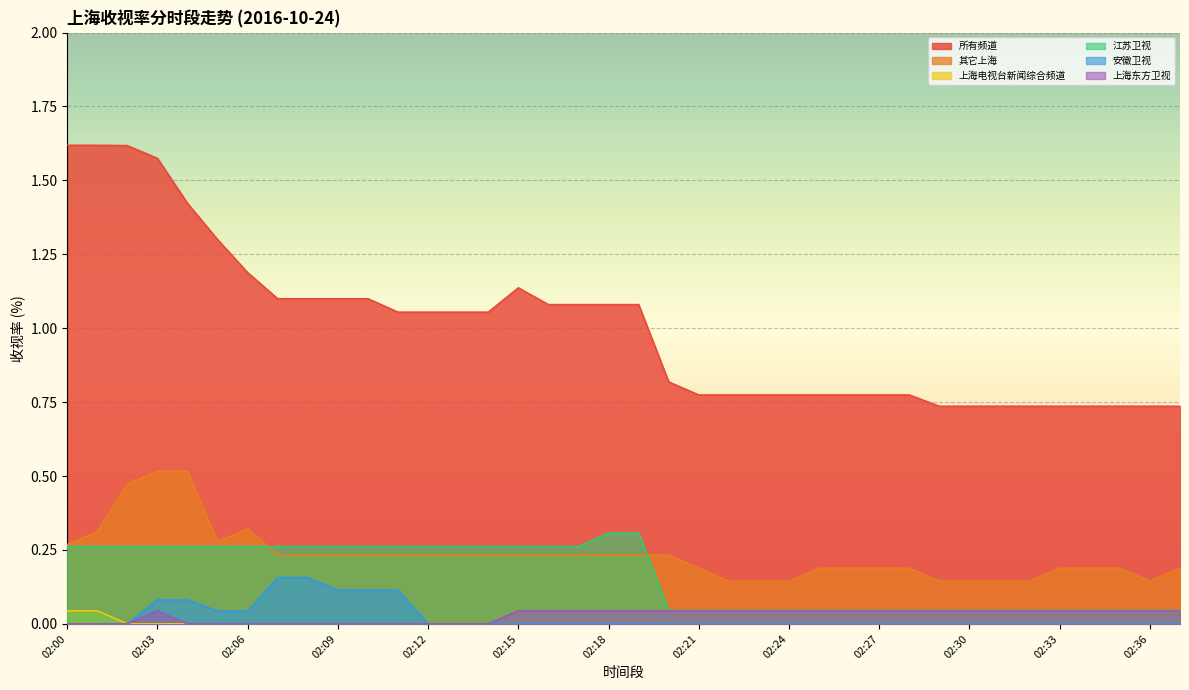

Is it true that 其它上海 equals 0.1 at 02:32?

True